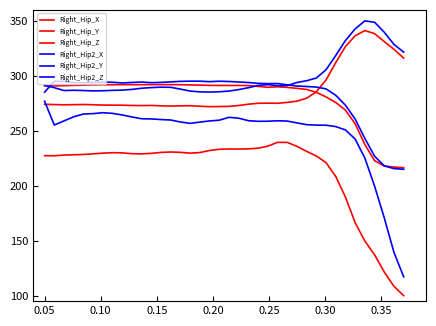

What is the value of the Right_Hip_Y point at the 9th from the left?

292.0